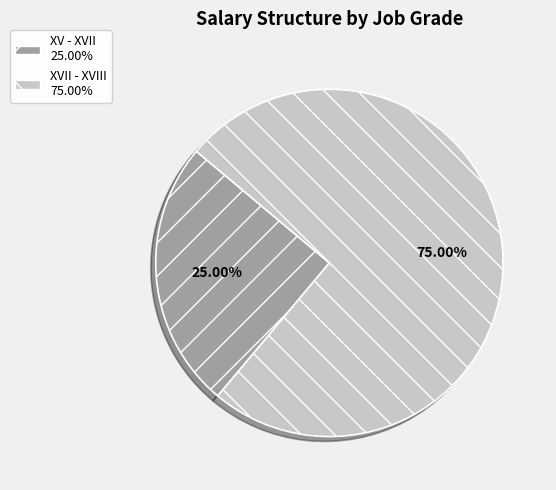

Is it true that XVII - XVIII is 75% of the pie?

True